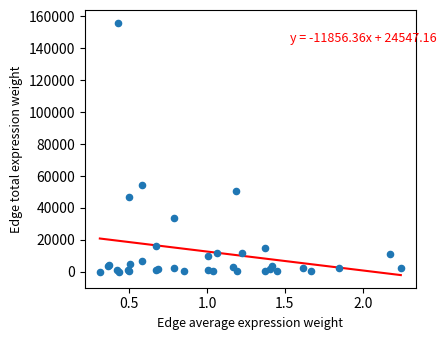

What Y value in the scatter plot is closest to 78104?

54512.2